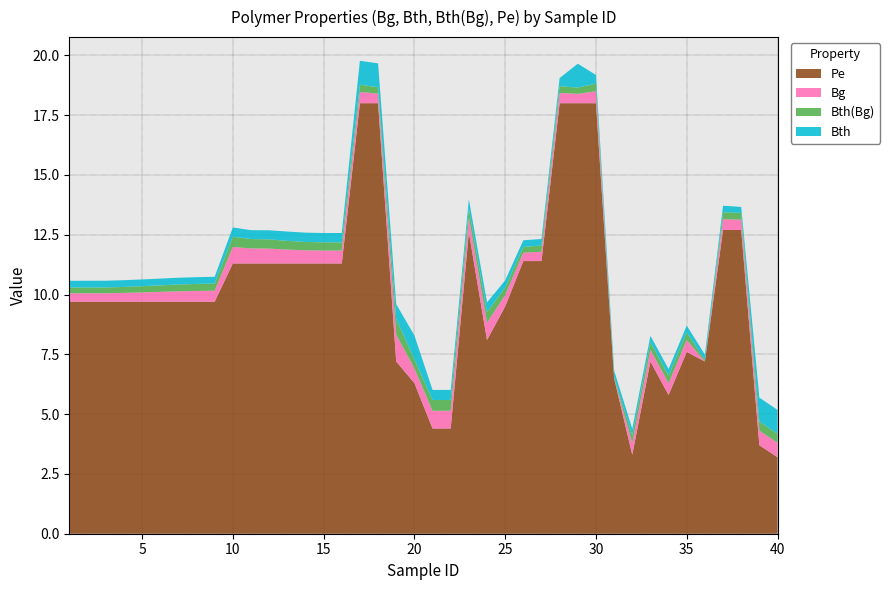

Reading left to right, what are all the values shown in this chart?

Bg: 0.4	0.4	0.4	0.4	0.4	0.4	0.4	0.5	0.5	0.7	0.6	0.6	0.6	0.6	0.5	0.5	0.5	0.4	1.1	0.6	0.7	0.7	0.6	0.7	0.5	0.3	0.4	0.4	0.4	0.5	0.0	0.5	0.5	0.5	0.5	0.0	0.5	0.4	0.6	0.6
Bth: 0.3	0.3	0.3	0.3	0.3	0.3	0.3	0.3	0.3	0.4	0.4	0.4	0.4	0.4	0.4	0.4	1.0	1.0	0.6	1.0	0.4	0.4	0.4	0.4	0.3	0.3	0.3	0.3	1.0	0.4	0.3	0.3	0.3	0.3	0.3	0.2	0.3	0.2	1.0	1.0
Bth(Bg): 0.2	0.2	0.2	0.2	0.3	0.3	0.3	0.3	0.3	0.4	0.4	0.4	0.4	0.3	0.3	0.3	0.3	0.3	0.7	0.4	0.5	0.5	0.4	0.4	0.3	0.2	0.3	0.3	0.3	0.3	0.1	0.3	0.3	0.3	0.3	0.1	0.3	0.3	0.4	0.4
Pe: 9.7	9.7	9.7	9.7	9.7	9.7	9.7	9.7	9.7	11.3	11.3	11.3	11.3	11.3	11.3	11.3	18.0	18.0	7.2	6.3	4.4	4.4	12.6	8.1	9.5	11.4	11.4	18.0	18.0	18.0	6.5	3.3	7.2	5.8	7.6	7.2	12.7	12.7	3.7	3.2